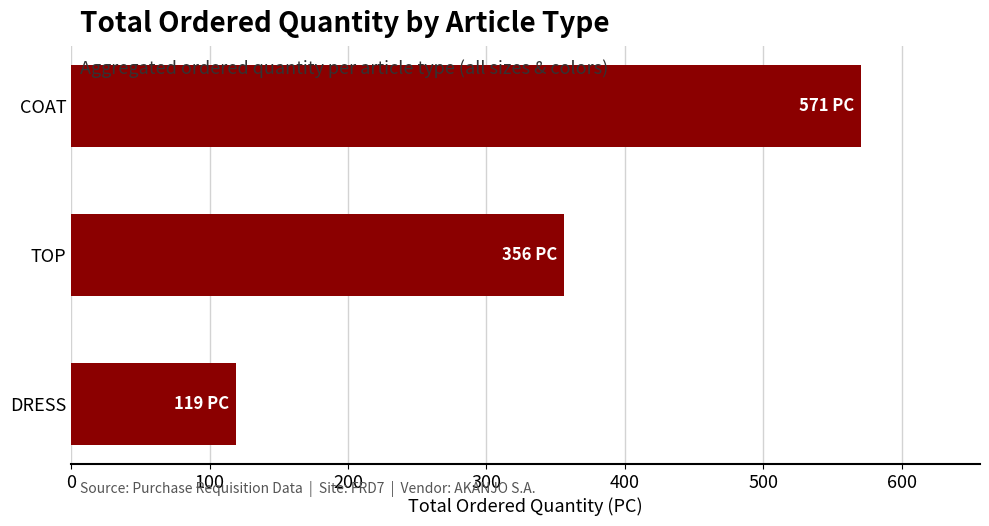

Which has a higher value, DRESS or TOP?

TOP